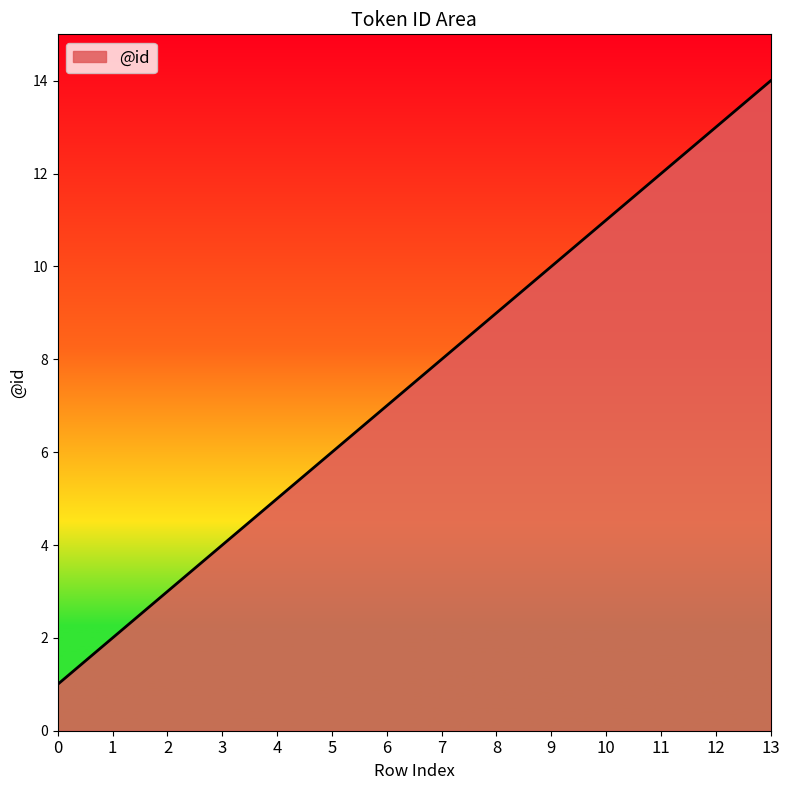

The value at 1 is 1. True or false?

False